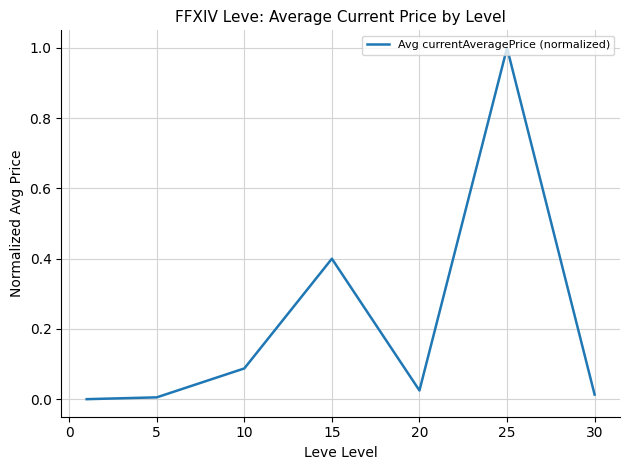

What is the maximum value shown in the chart?

1.0